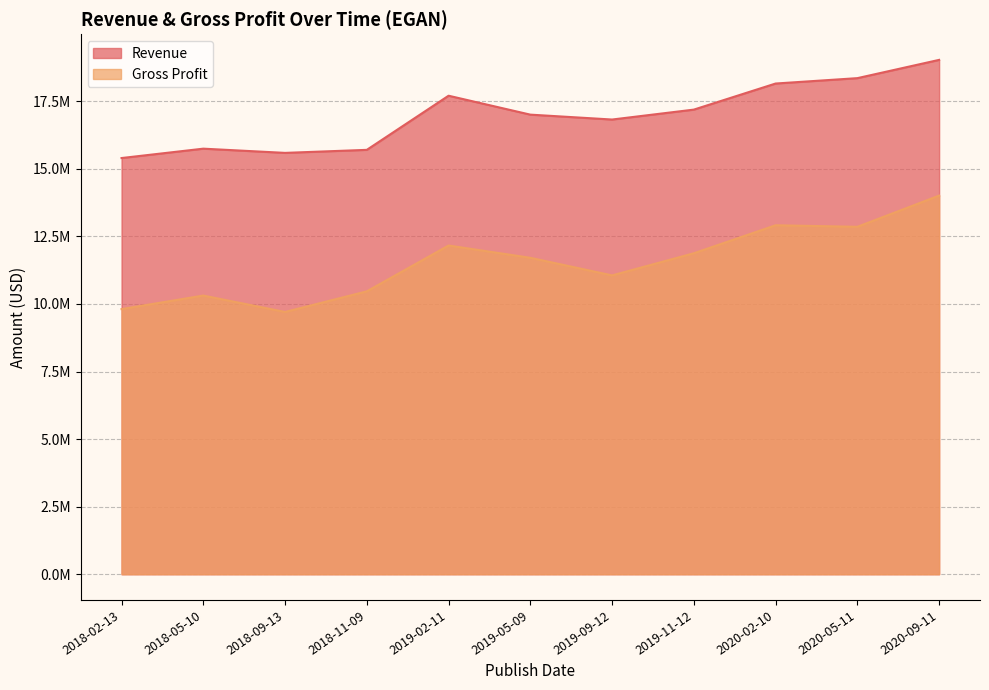

Rank the series by their average value, from lowest to highest.

Gross Profit, Revenue